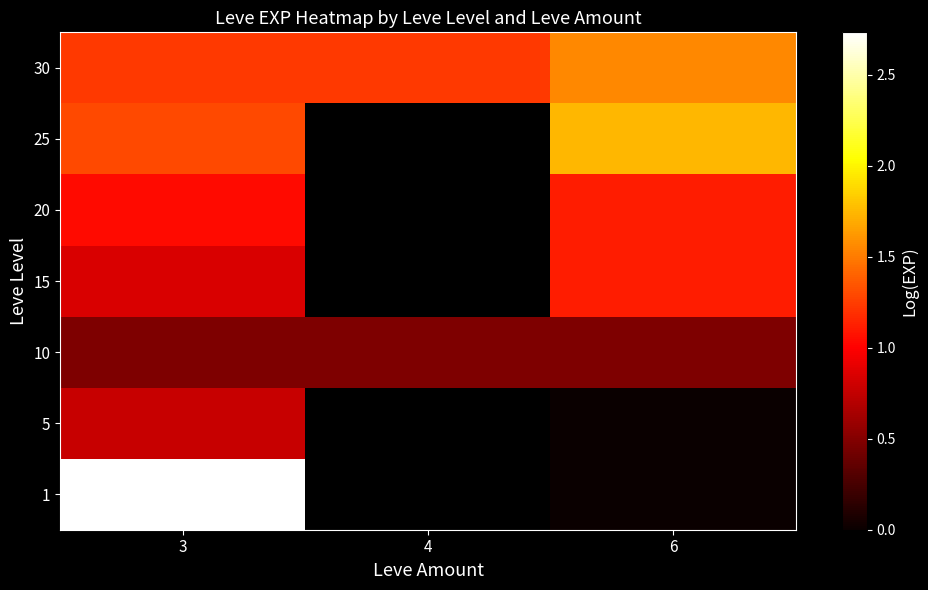

Is the value of 10 at 4 greater than the value of 30 at 6?

No